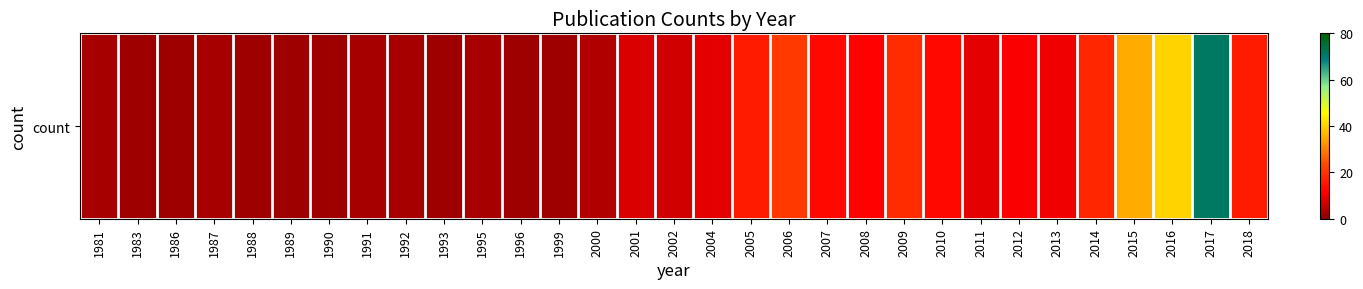

Reading right to left, transcribe all the data shown in this chart.

2018=16	2017=71	2016=40	2015=35	2014=18	2013=10	2012=11	2011=9	2010=13	2009=19	2008=12	2007=13	2006=21	2005=16	2004=9	2002=7	2001=8	2000=4	1999=2	1996=2	1995=3	1993=2	1992=3	1991=3	1990=2	1989=2	1988=2	1987=3	1986=2	1983=2	1981=3